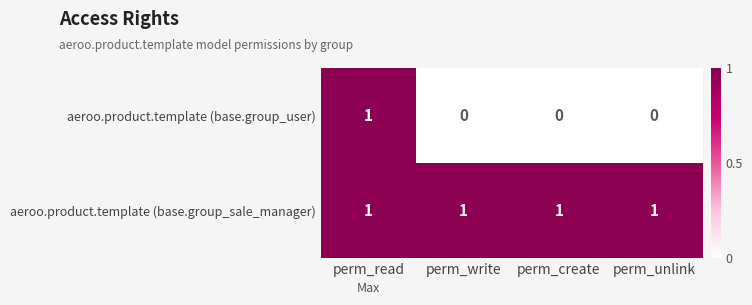

Reading right to left, what are all the values shown in this chart?

aeroo.product.template (base.group_user): perm_unlink=0	perm_create=0	perm_write=0	perm_read=1
aeroo.product.template (base.group_sale_manager): perm_unlink=1	perm_create=1	perm_write=1	perm_read=1